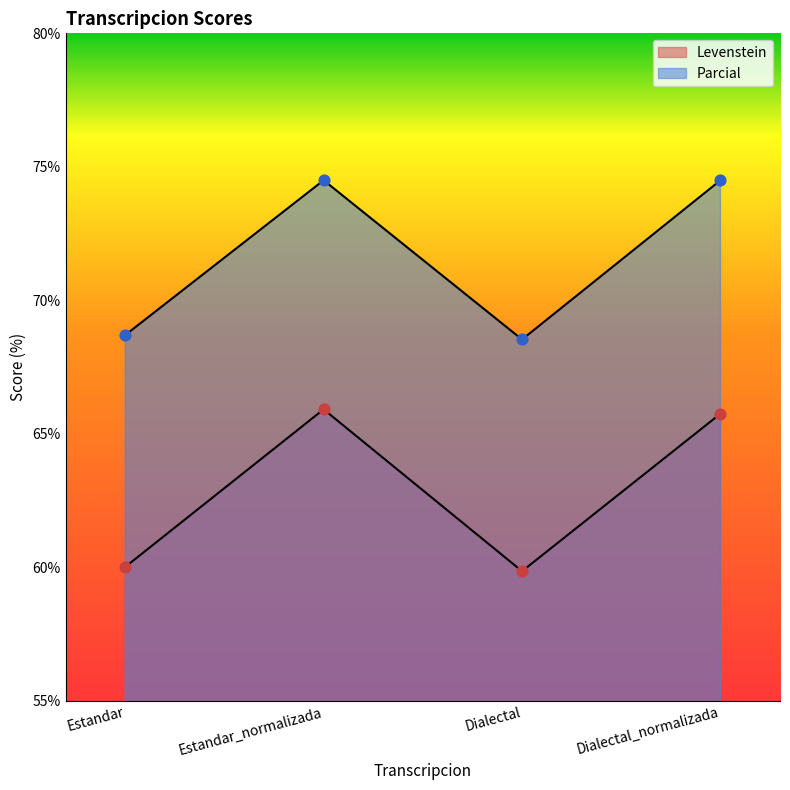

What are all the series names shown in the legend?

Levenstein, Parcial